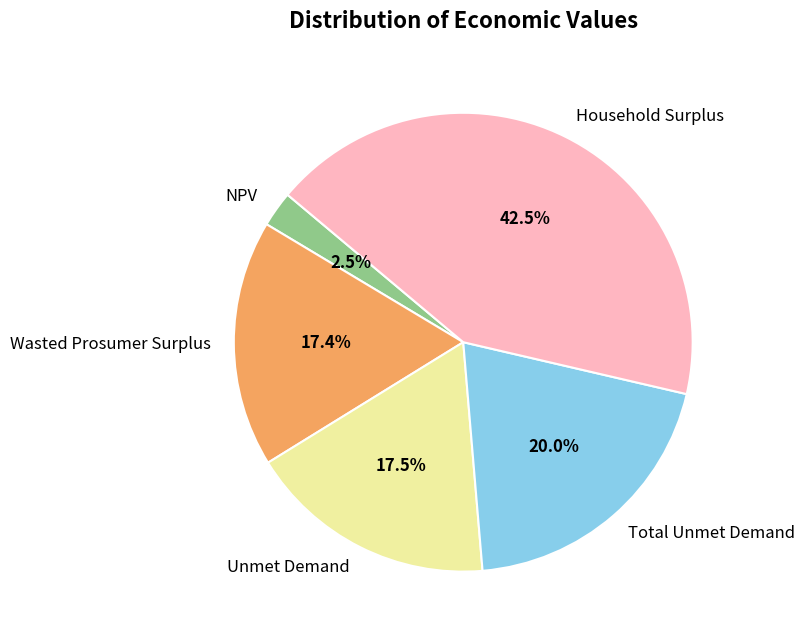

Which category has the biggest portion of the pie?

Household Surplus